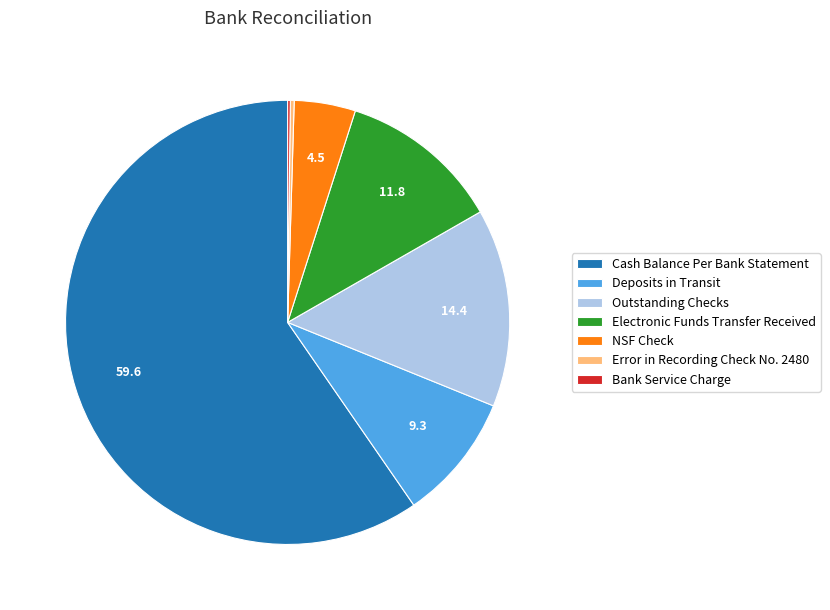

The Deposits in Transit slice represents 18% of the pie. True or false?

False